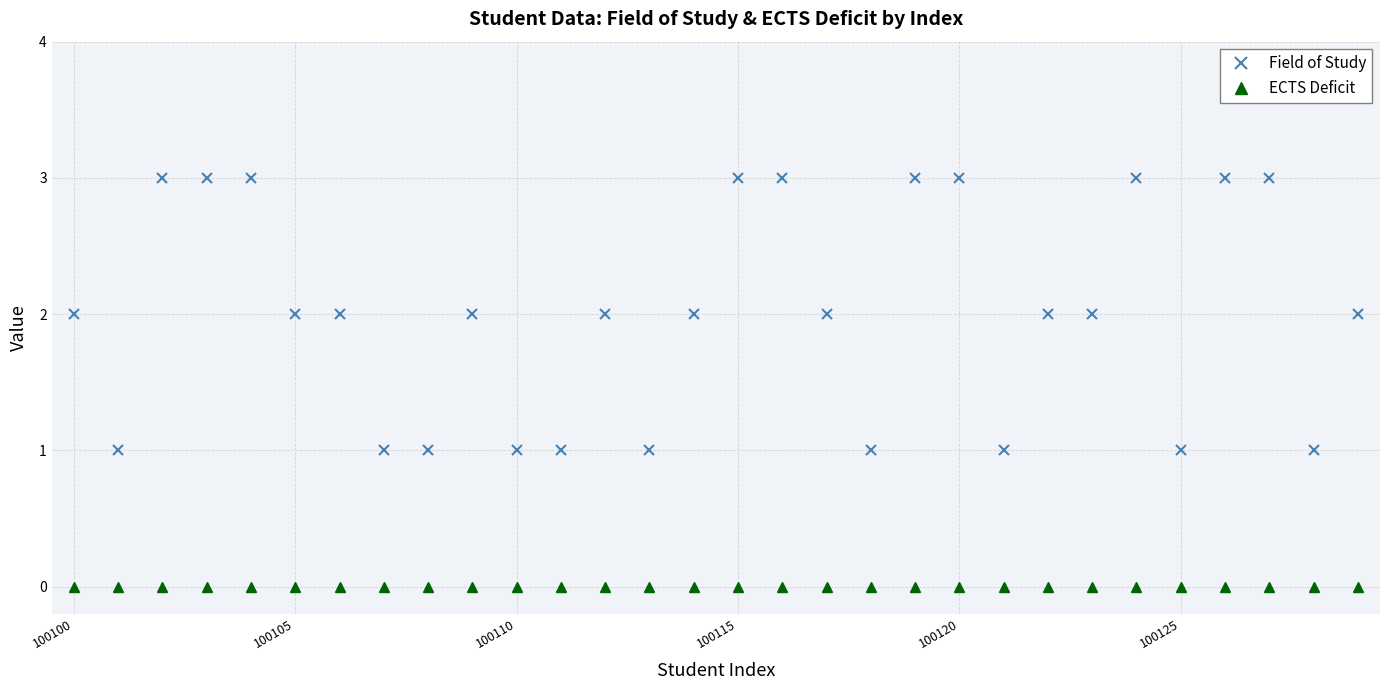

Rank the series by their average value, from highest to lowest.

Field of Study, ECTS Deficit